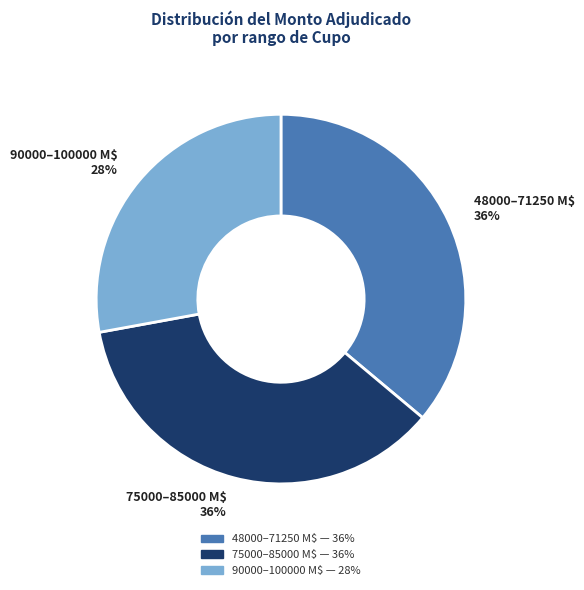

Count the number of slices in the pie.

3